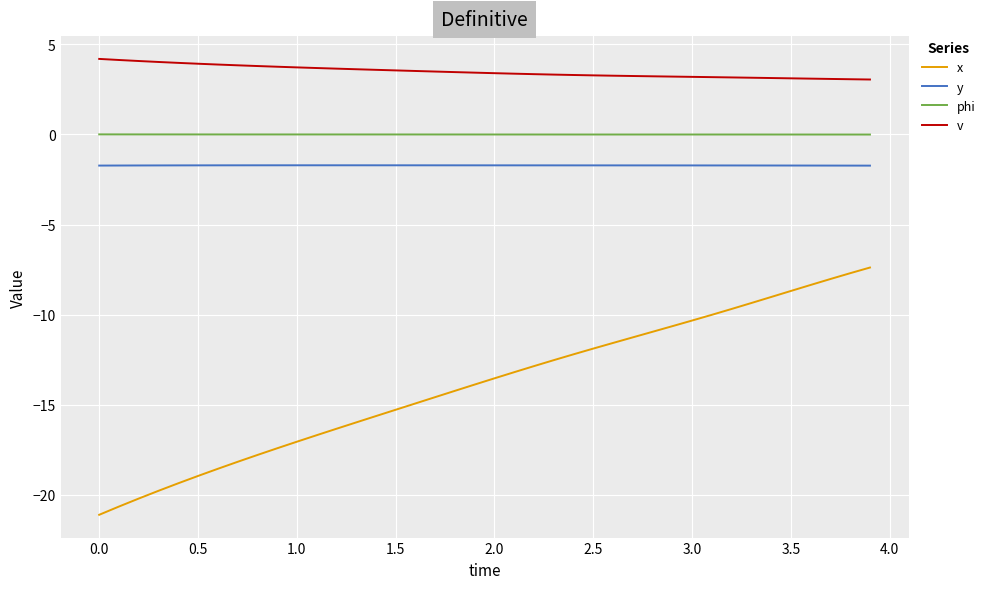

Which series has the largest total across all categories?

v